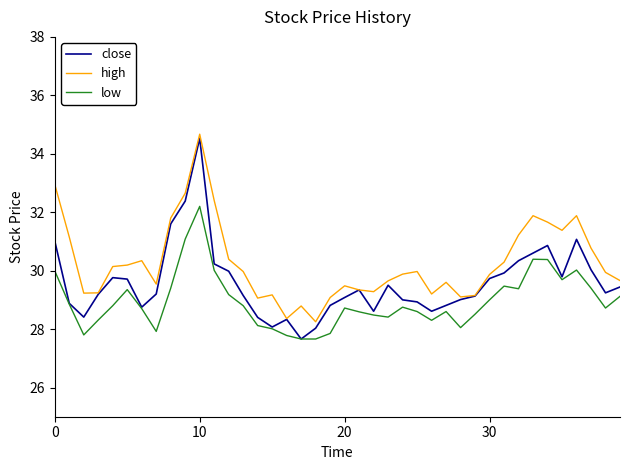

Which series has the largest range (max minus min)?

close